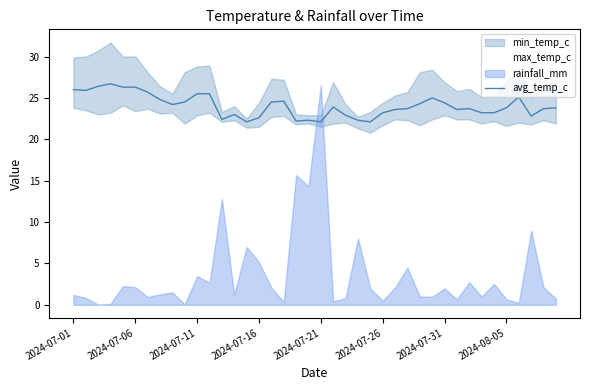

What is the highest value of the avg_temp_c series?

26.7